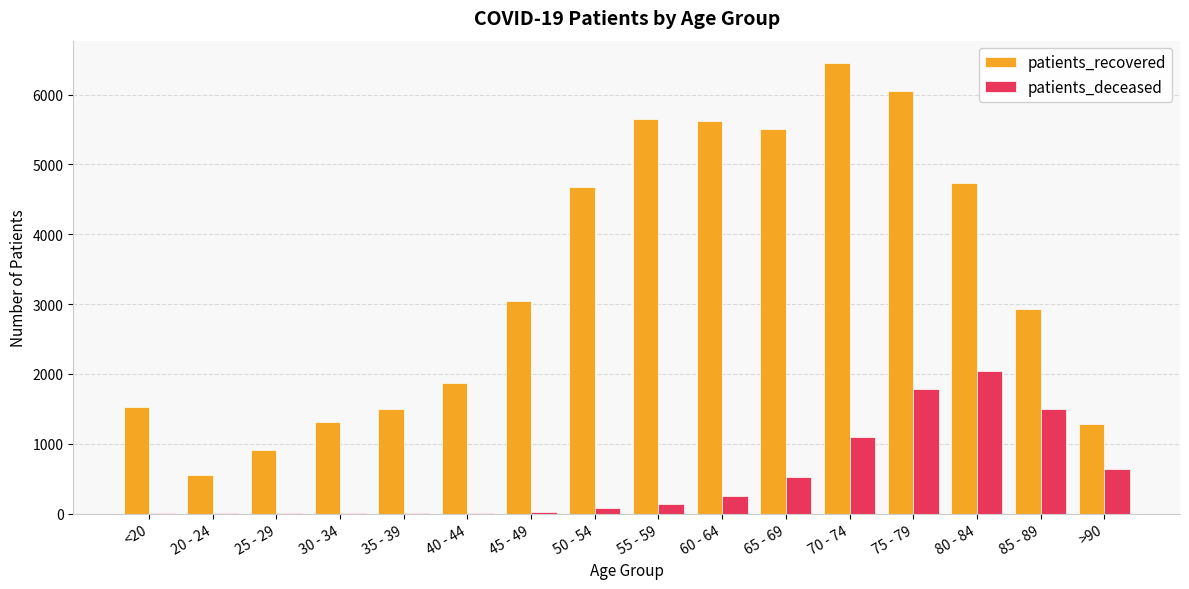

Which series has the widest spread of values?

patients_recovered